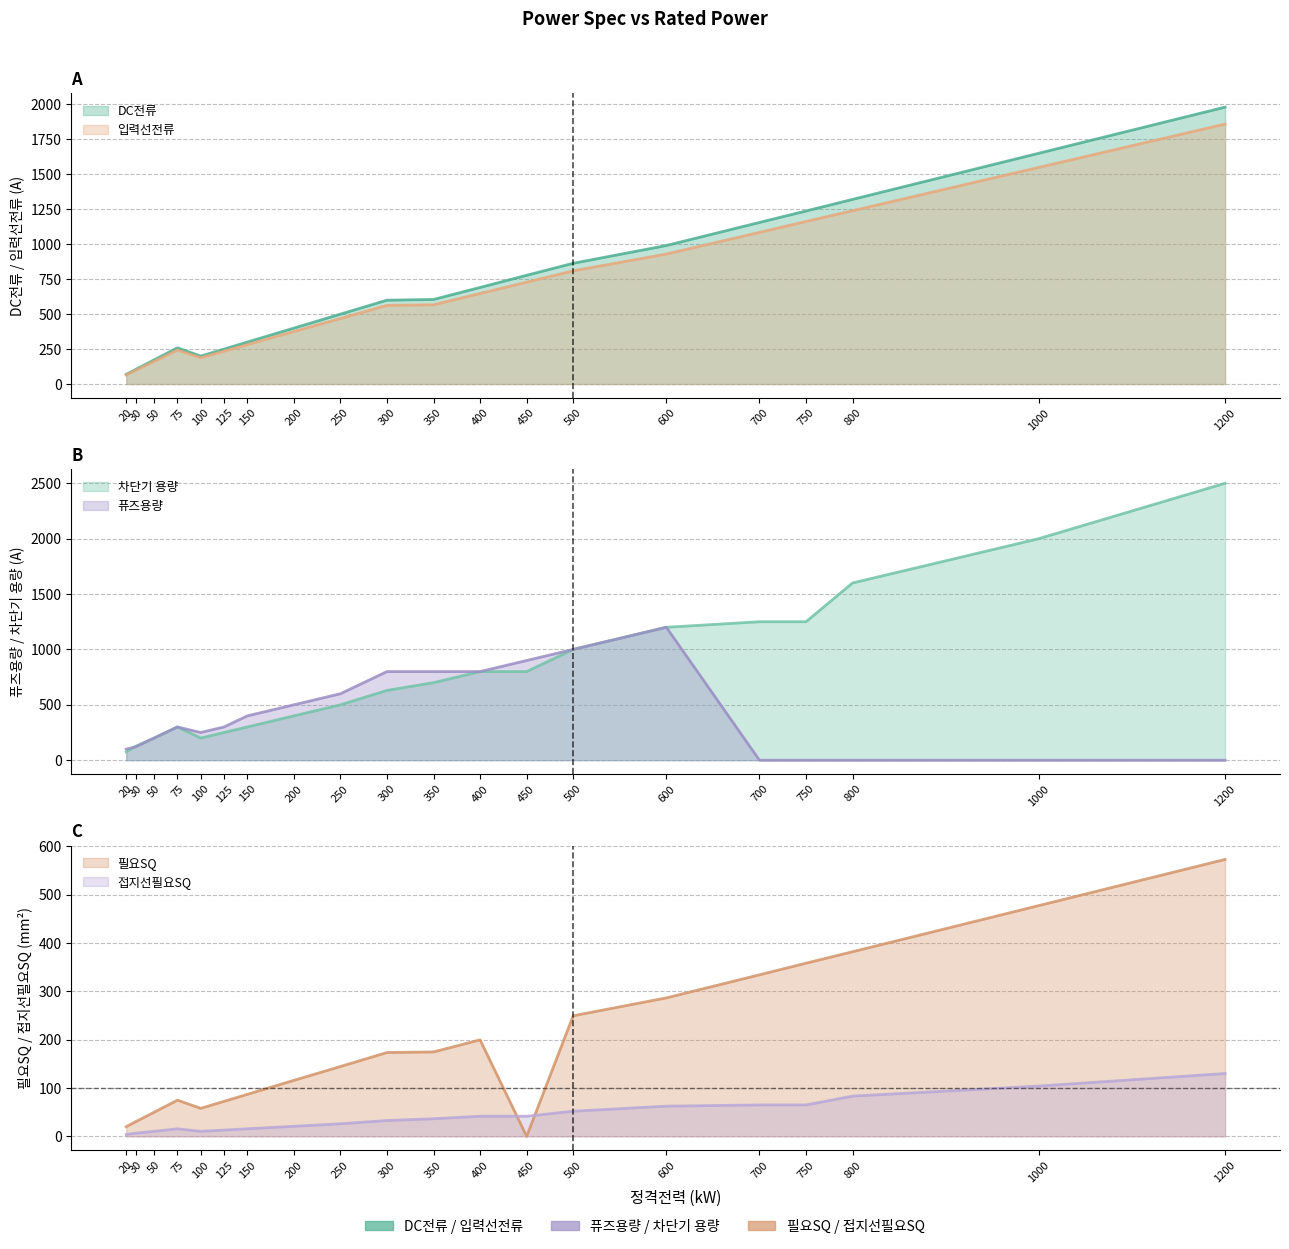

What is the total value across all series at 250?

2239.5